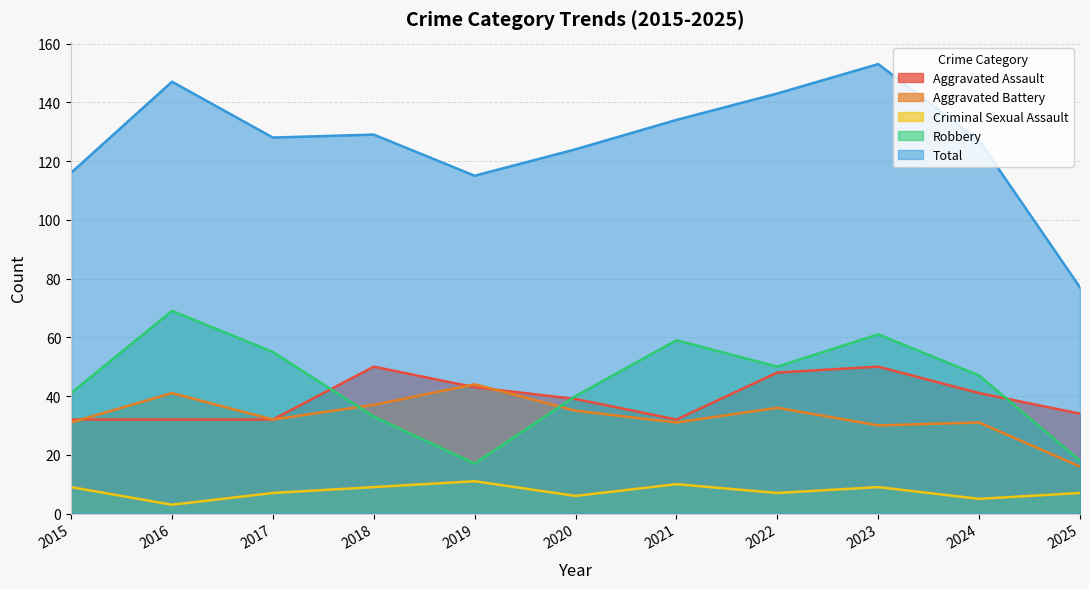

What is the highest value of the Criminal Sexual Assault series?

11